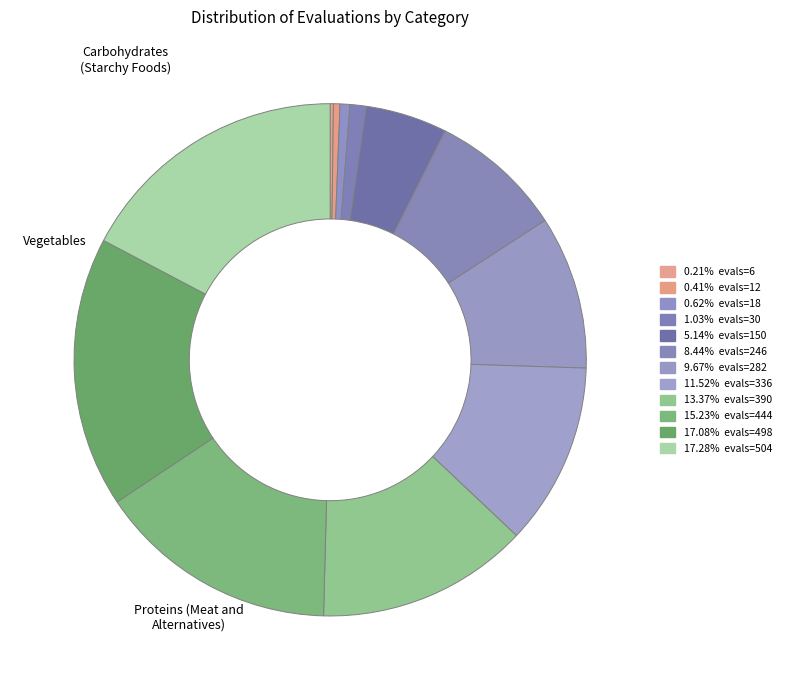

How many segments does this pie chart have?

12